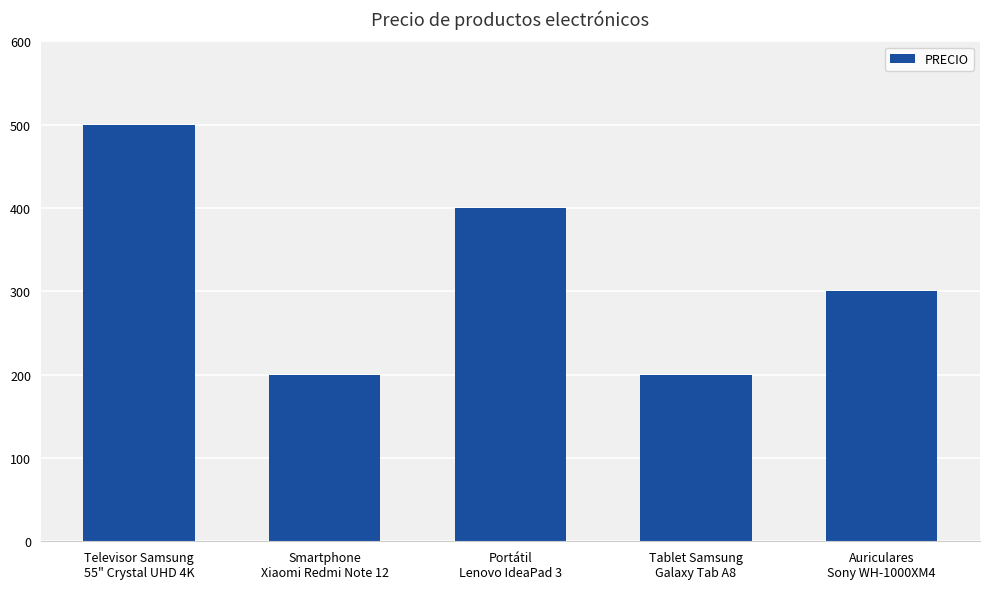

How many distinct data groups are displayed?

1